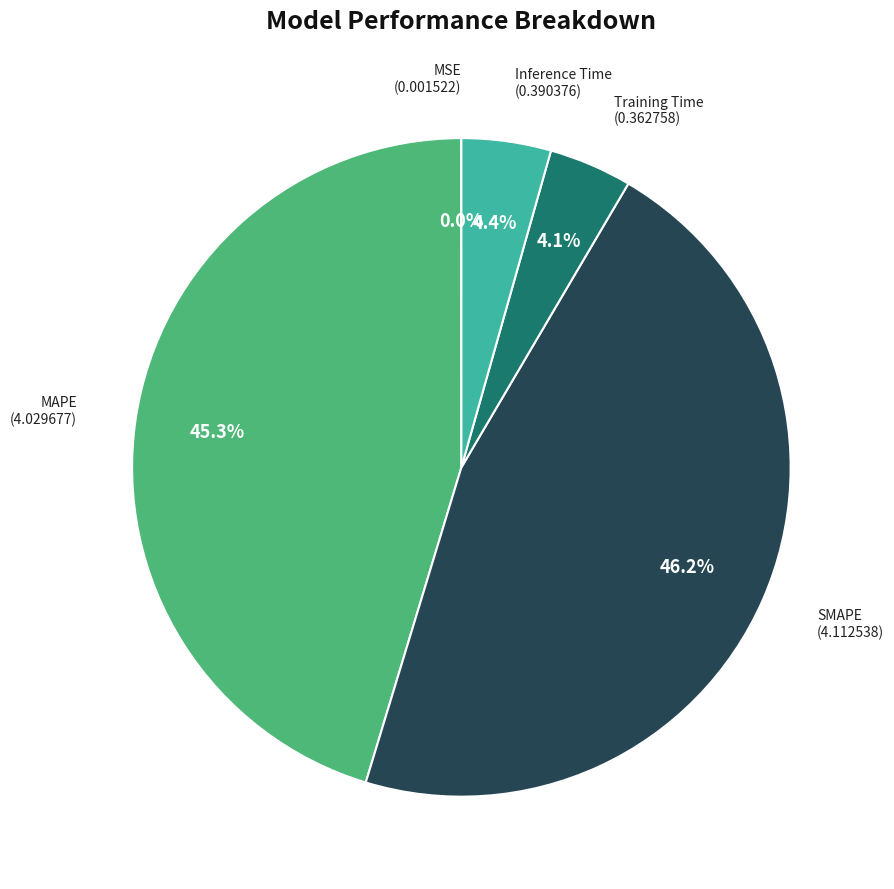

Does SMAPE represent more than half of the total?

No